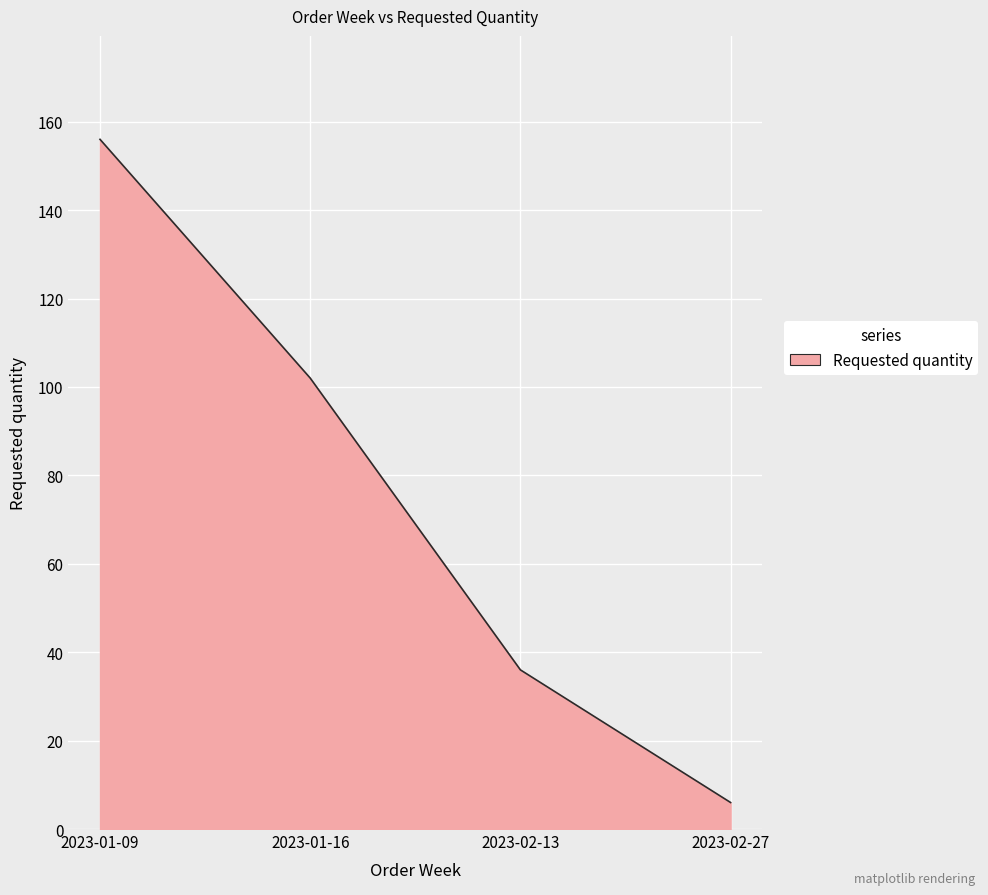

True or false: the data has more than 2 interior local peaks.

False